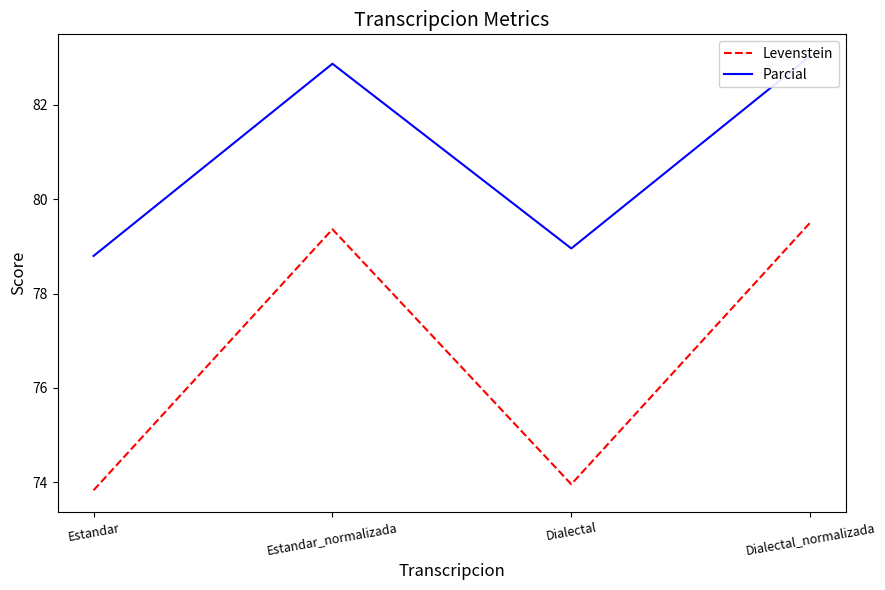

At which label is Parcial closest to 80?

Dialectal